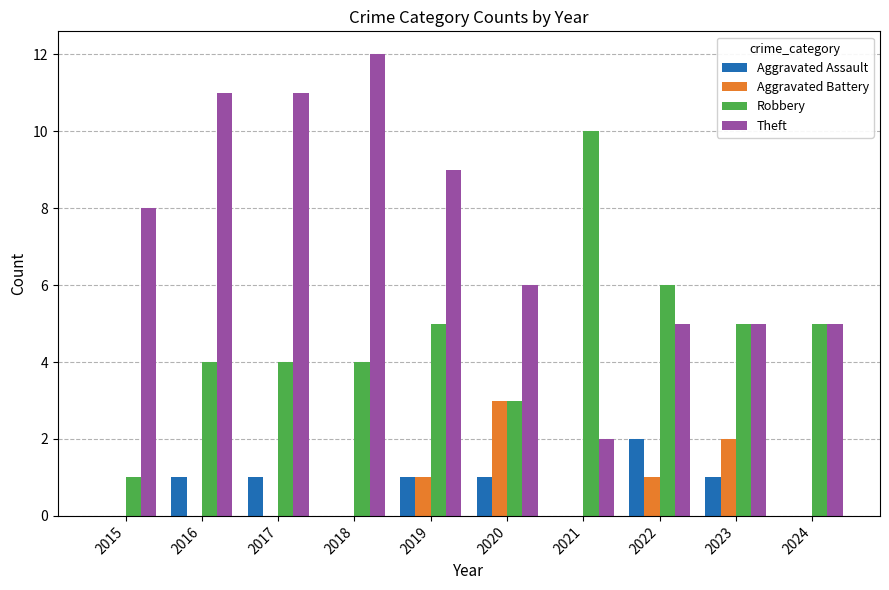

What is the total value across all series at 2016?

16